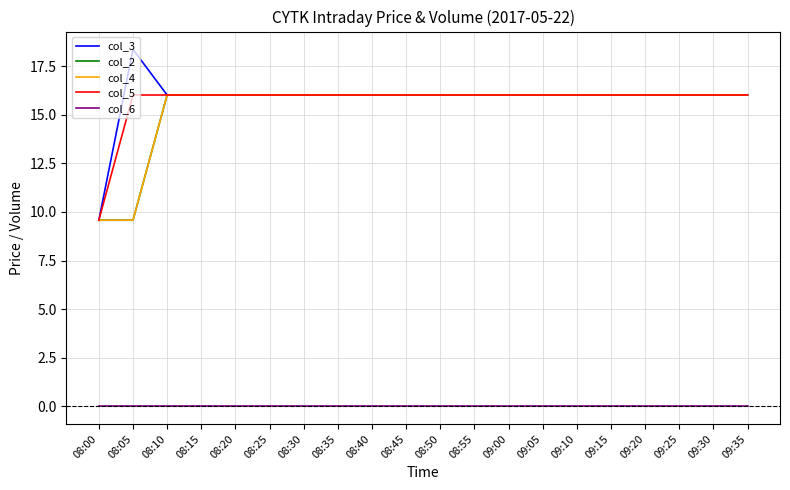

Is this an area chart (filled region under the line)?

No